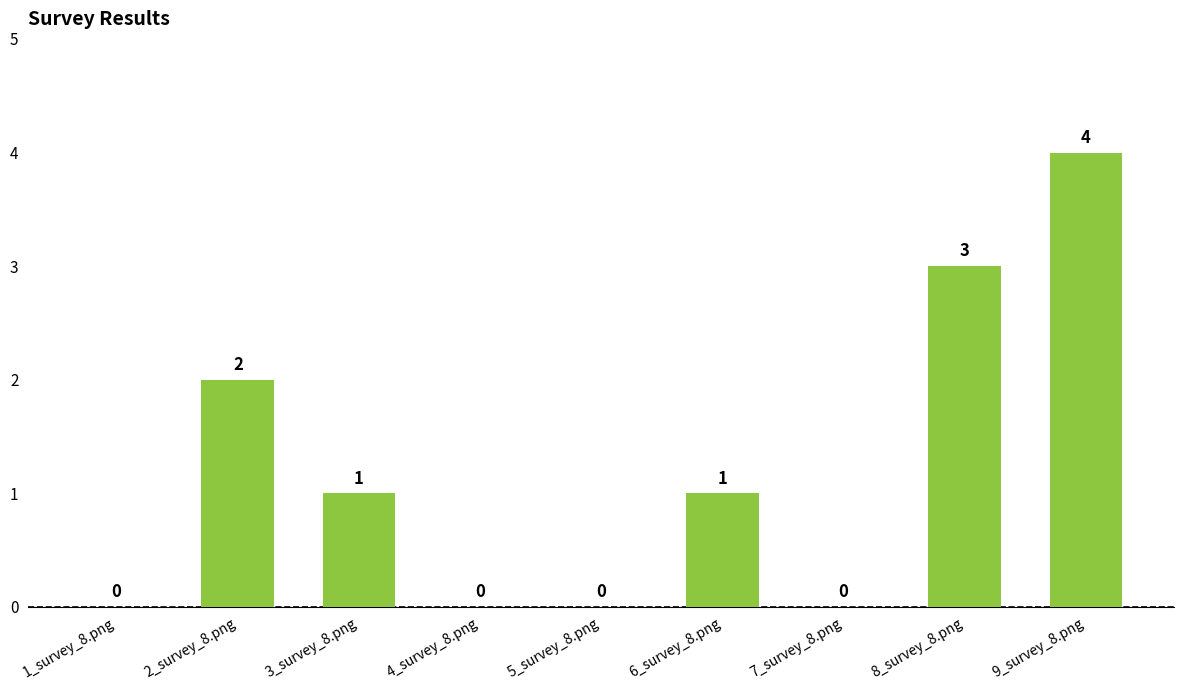

The value at 4_survey_8.png is 1. True or false?

False